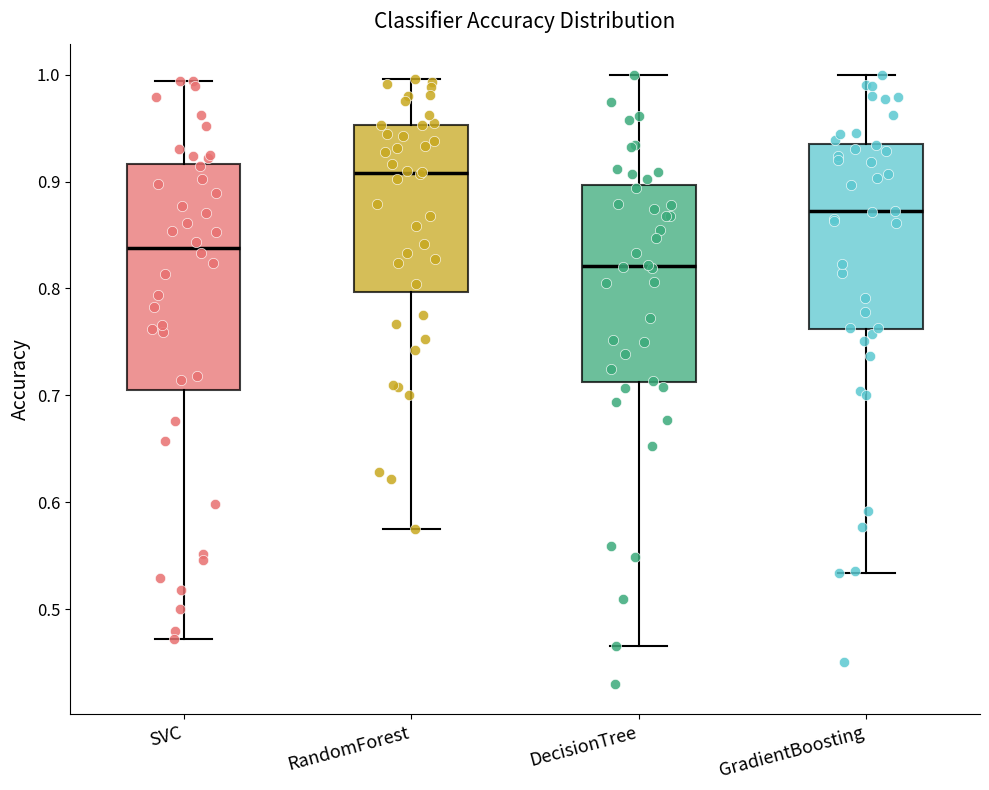

Reading left to right, read every box against the y-axis: the position of its median line, the range the box covers, and the ends of its whiskers. The values are not printed on the chart, so give them approximately, as read against the axis.

SVC: median 0.84, box 0.70 to 0.92, whiskers 0.47 to 0.99
RandomForest: median 0.91, box 0.80 to 0.95, whiskers 0.58 to 1.00
DecisionTree: median 0.82, box 0.71 to 0.90, whiskers 0.47 to 1.00
GradientBoosting: median 0.87, box 0.76 to 0.94, whiskers 0.53 to 1.00